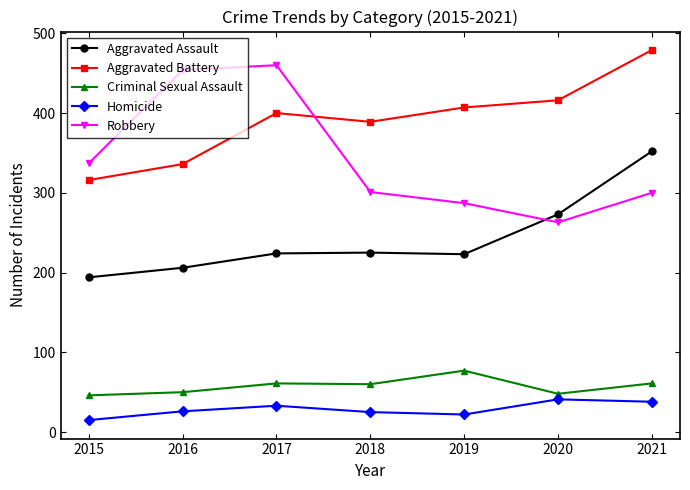

Which category has the highest value in the Aggravated Battery series?

2021